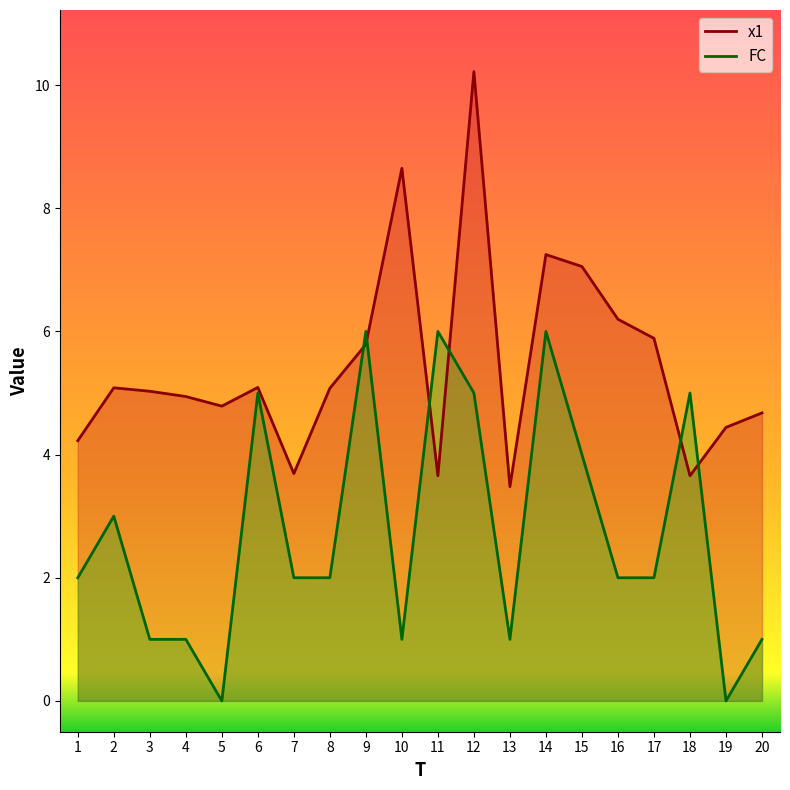

Does the chart display data point markers on the line(s)?

No